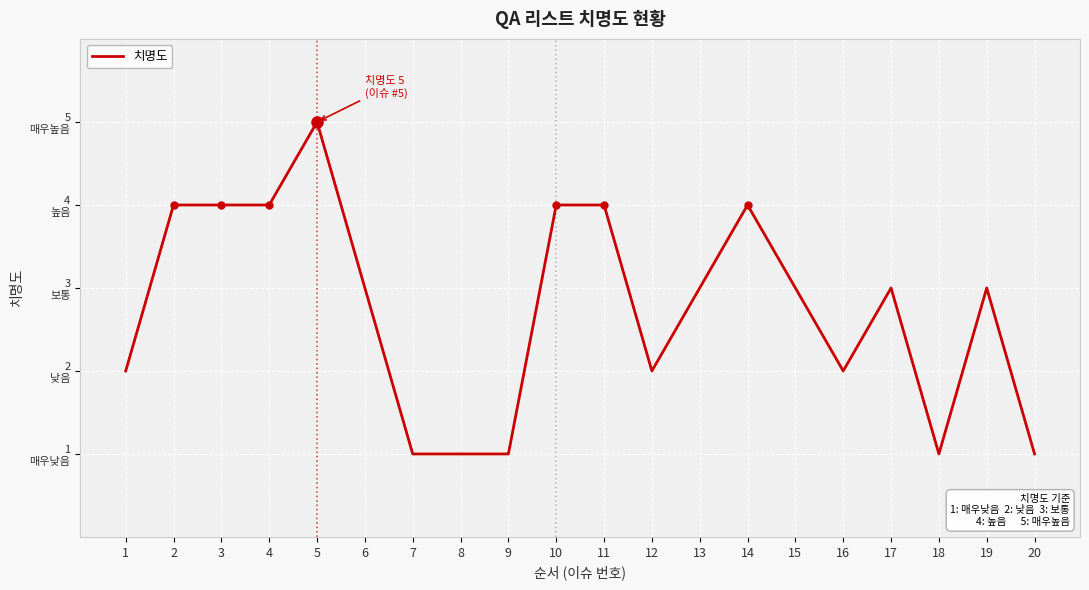

What is the difference between the maximum and minimum values?

4